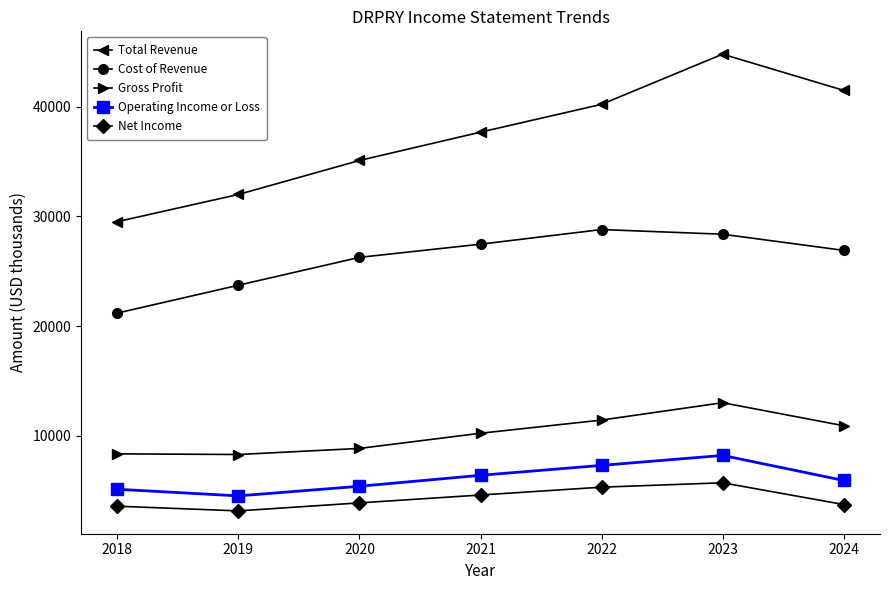

List the series in order of their peak value, highest first.

Total Revenue, Cost of Revenue, Gross Profit, Operating Income or Loss, Net Income